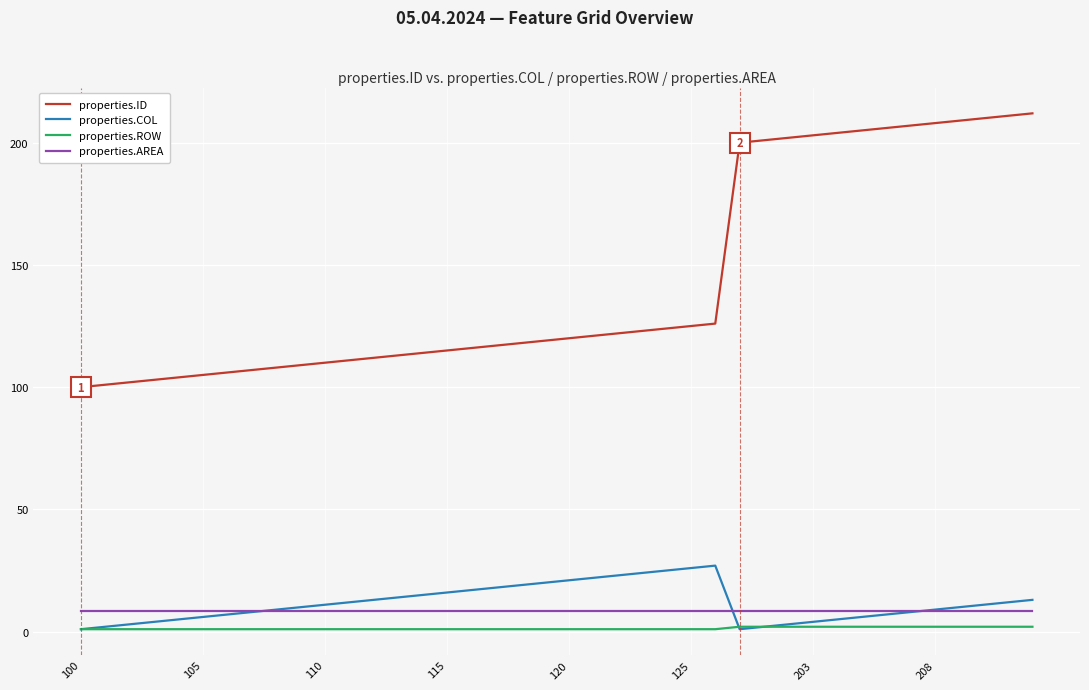

What is the greatest value displayed?

212.0